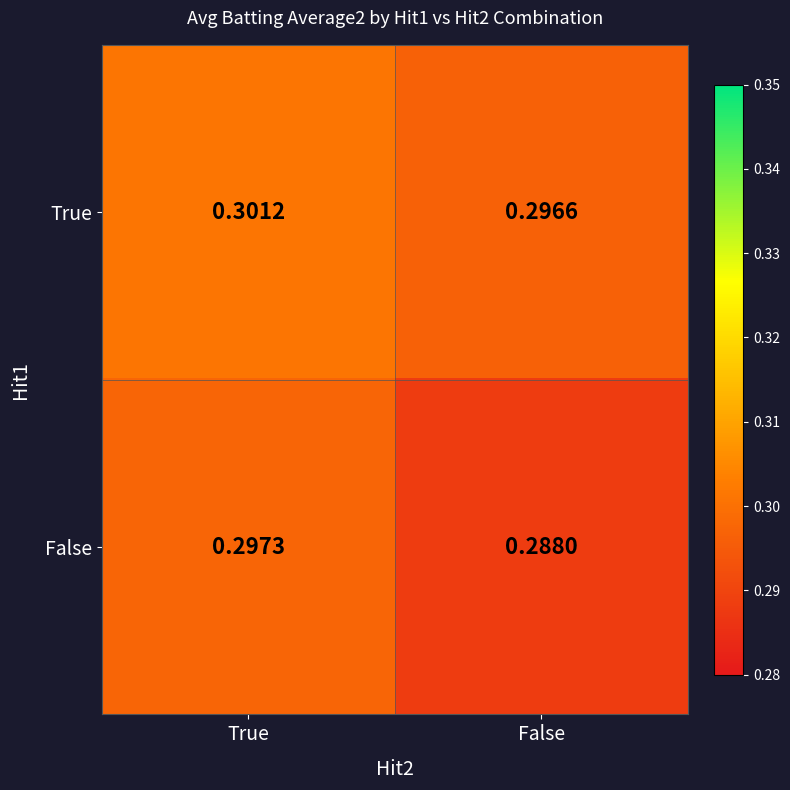

Which series changed the most between True and False?

False